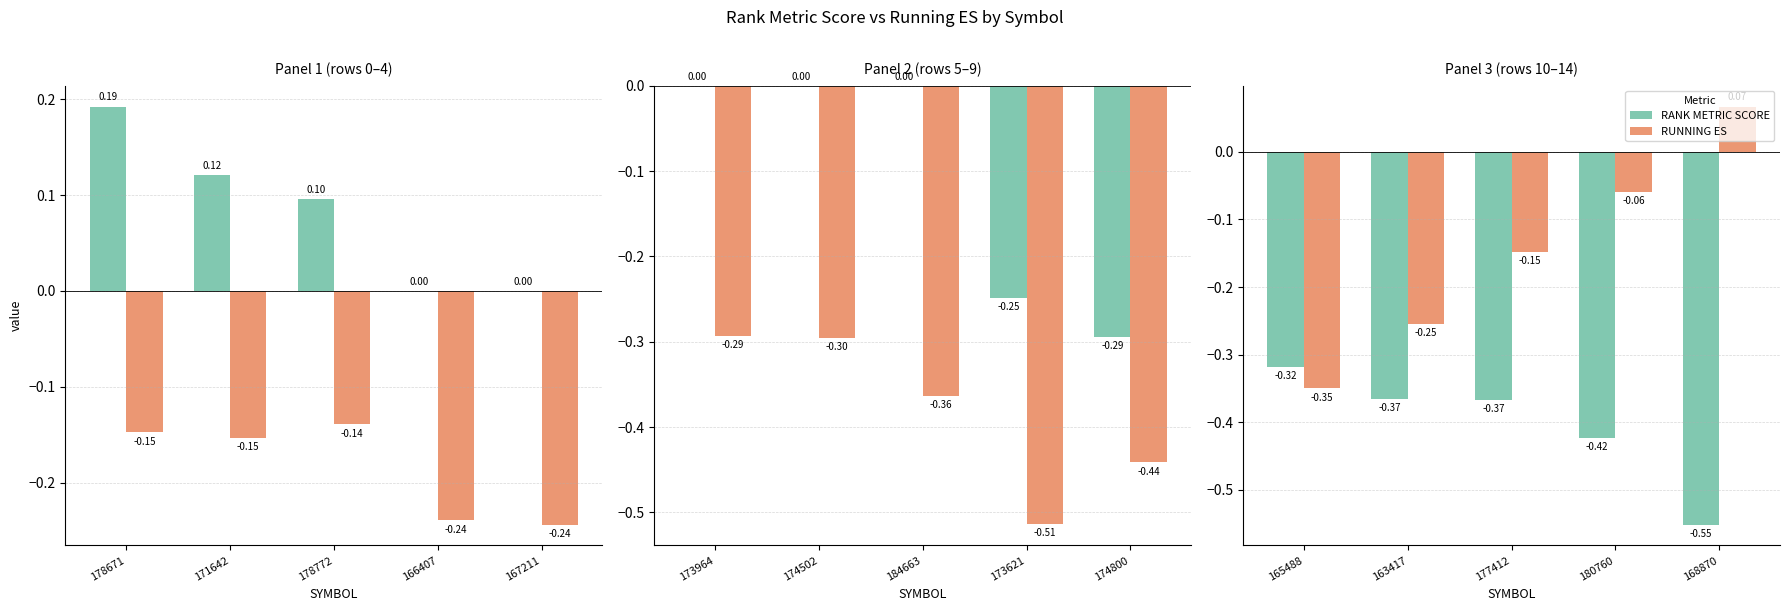

What is the label of the 4th bar from the left?

180760